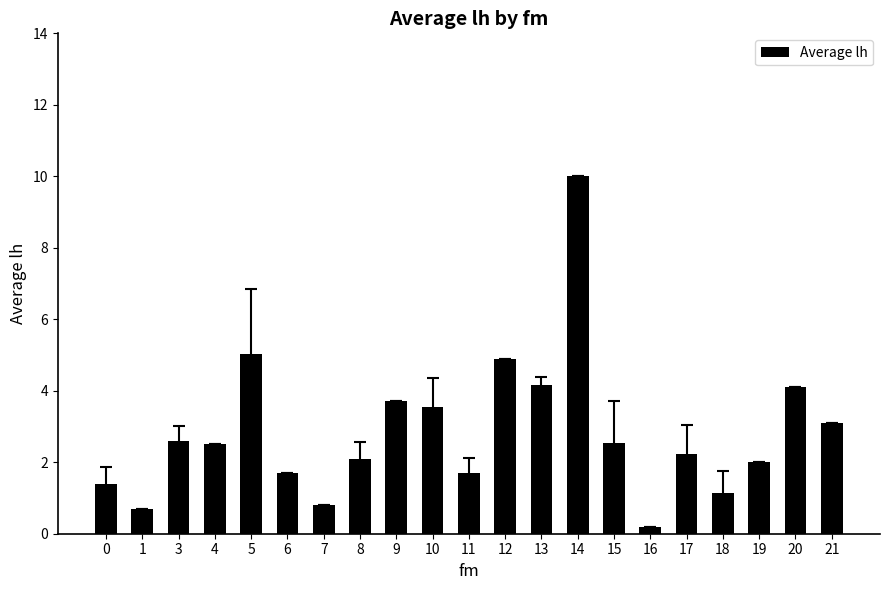

The chart shows a value of 1.9 at 9. True or false?

False